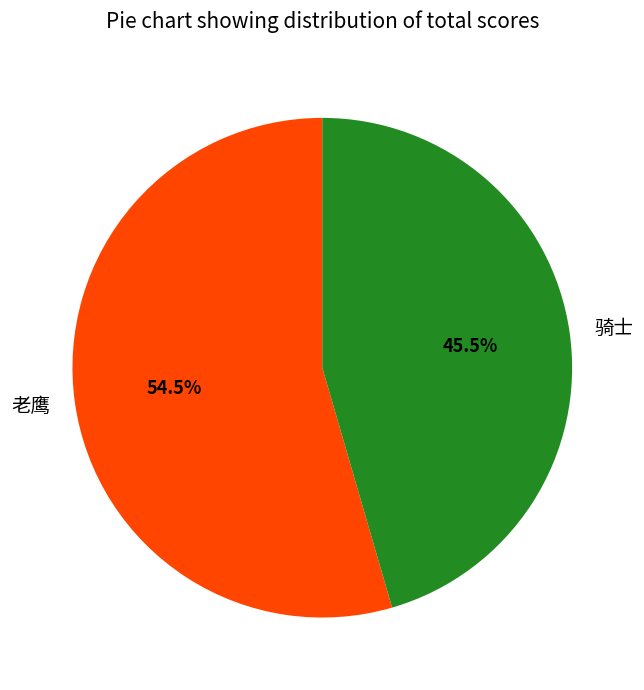

Which slice represents more than half of the pie?

老鹰